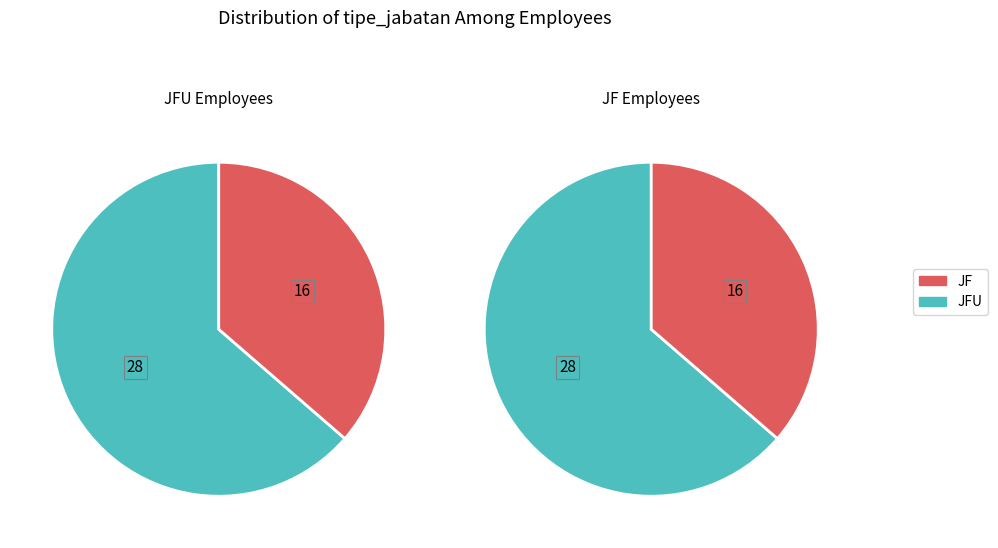

True or false: JFU accounts for 58% of the total.

False